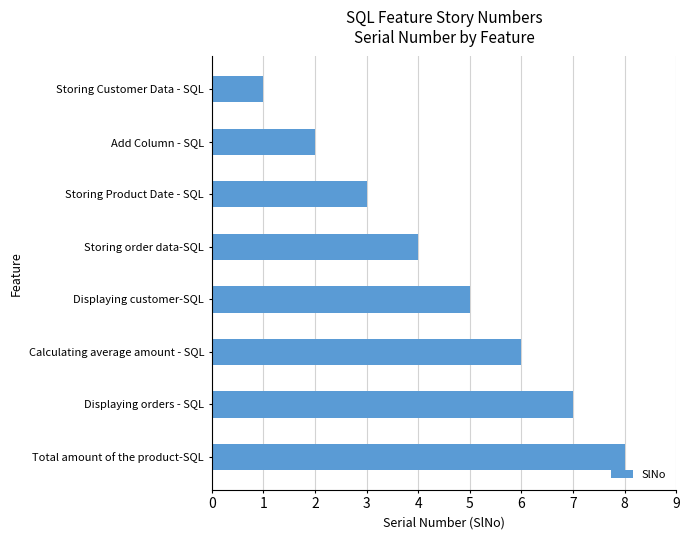

What is the maximum value shown in the chart?

8